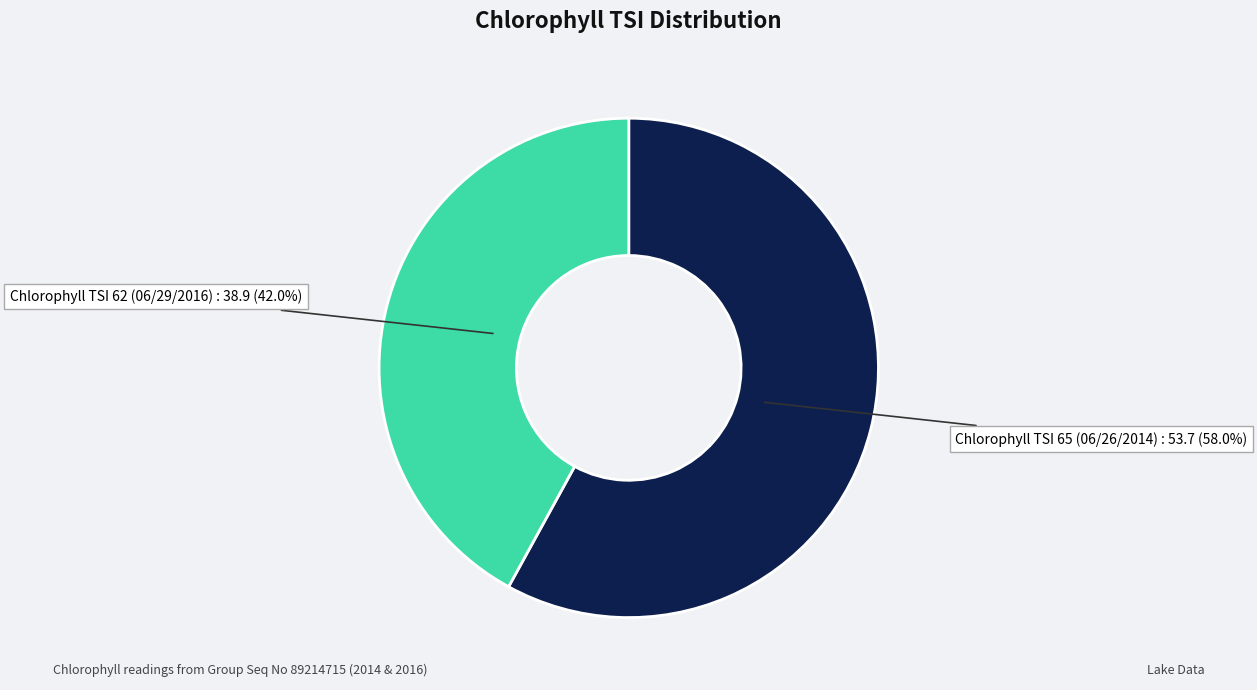

Is there a majority slice in this chart?

Yes